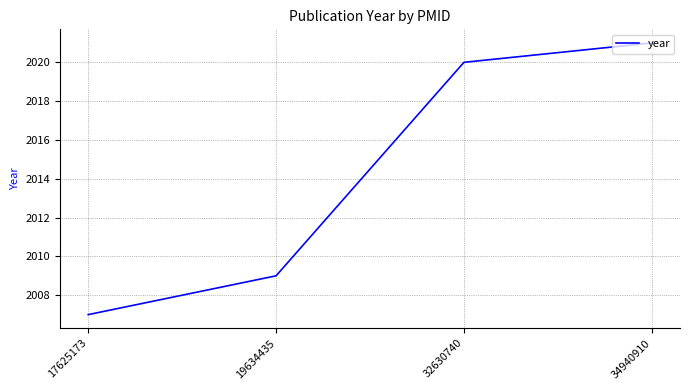

What is the sum of the values at 17625173 and 32630740?

4027